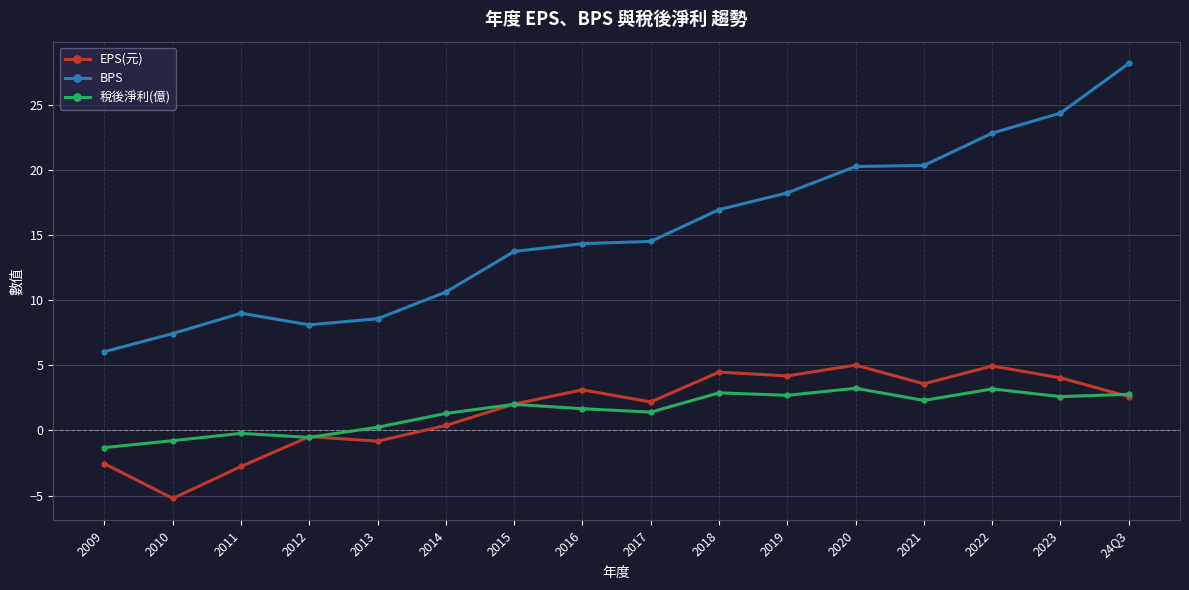

How many lines are shown in the chart?

3